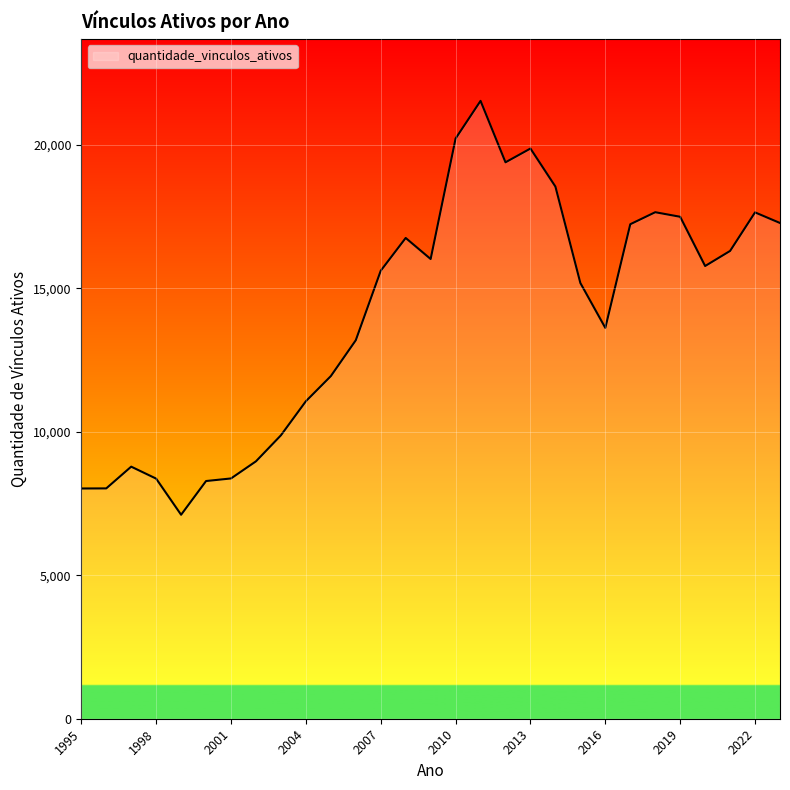

How many lines are shown in the chart?

1